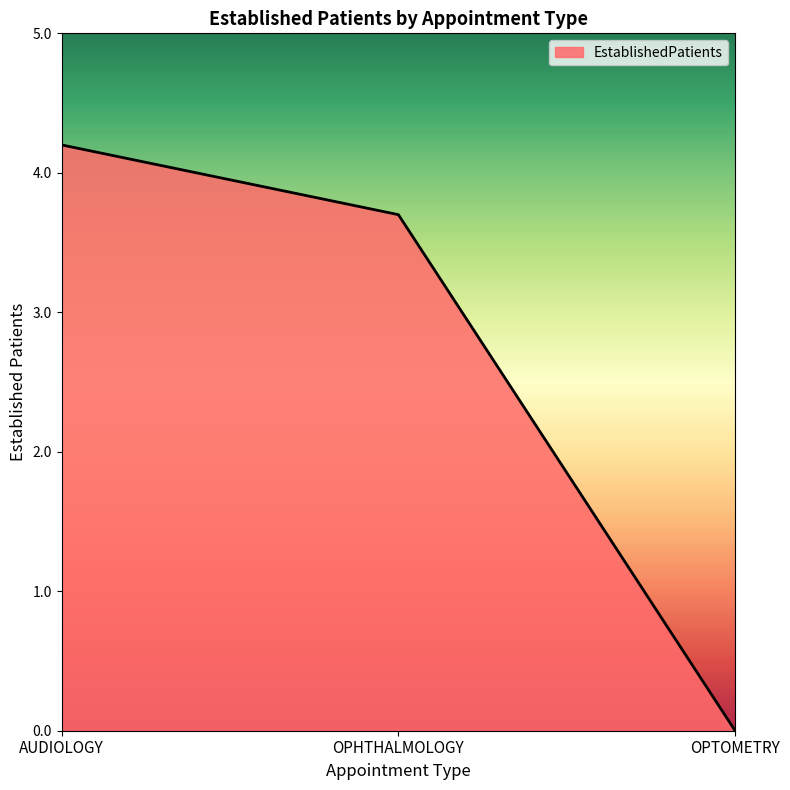

The value at OPHTHALMOLOGY is 3.7. True or false?

True